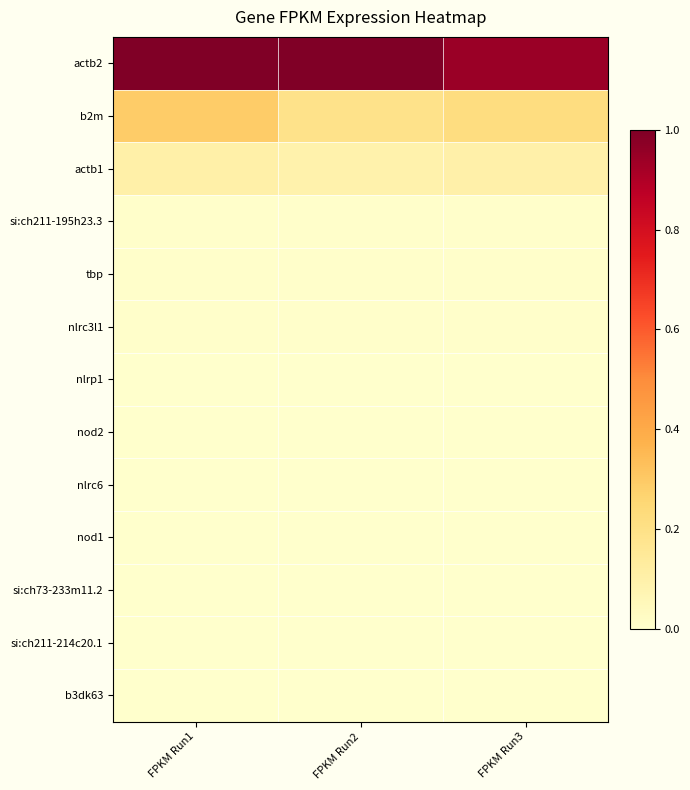

What is the maximum value shown in the chart?

1.0